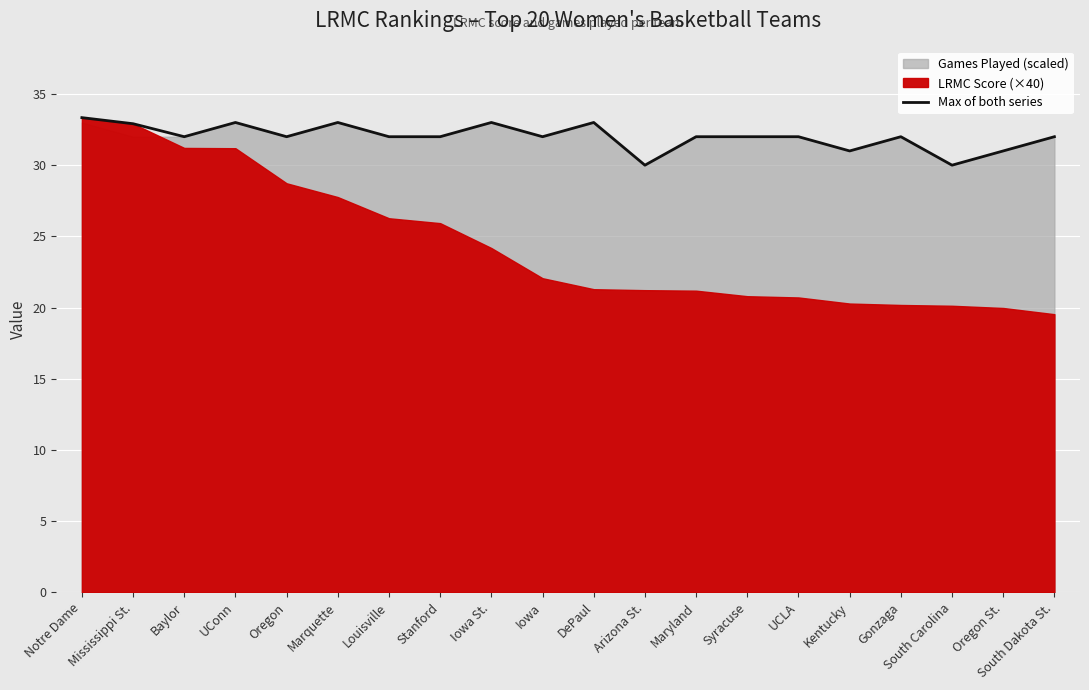

Rank the categories by value from highest to lowest.

Notre Dame, UConn, Marquette, Iowa St., DePaul, Mississippi St., Baylor, Oregon, Louisville, Stanford, Iowa, Maryland, Syracuse, UCLA, Gonzaga, South Dakota St., Kentucky, Oregon St., Arizona St., South Carolina